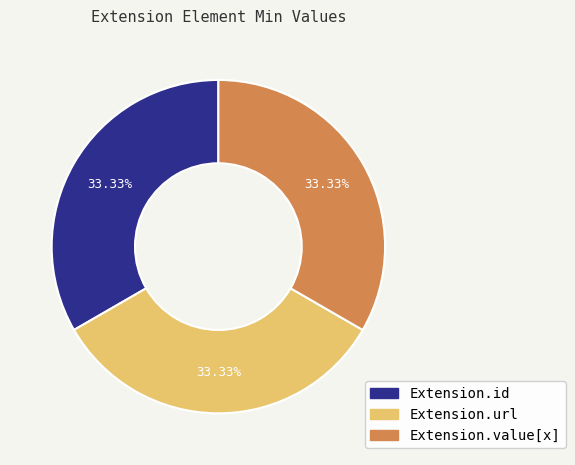

Approximately how many times larger is the value at Extension.id compared to Extension.url?

1.0